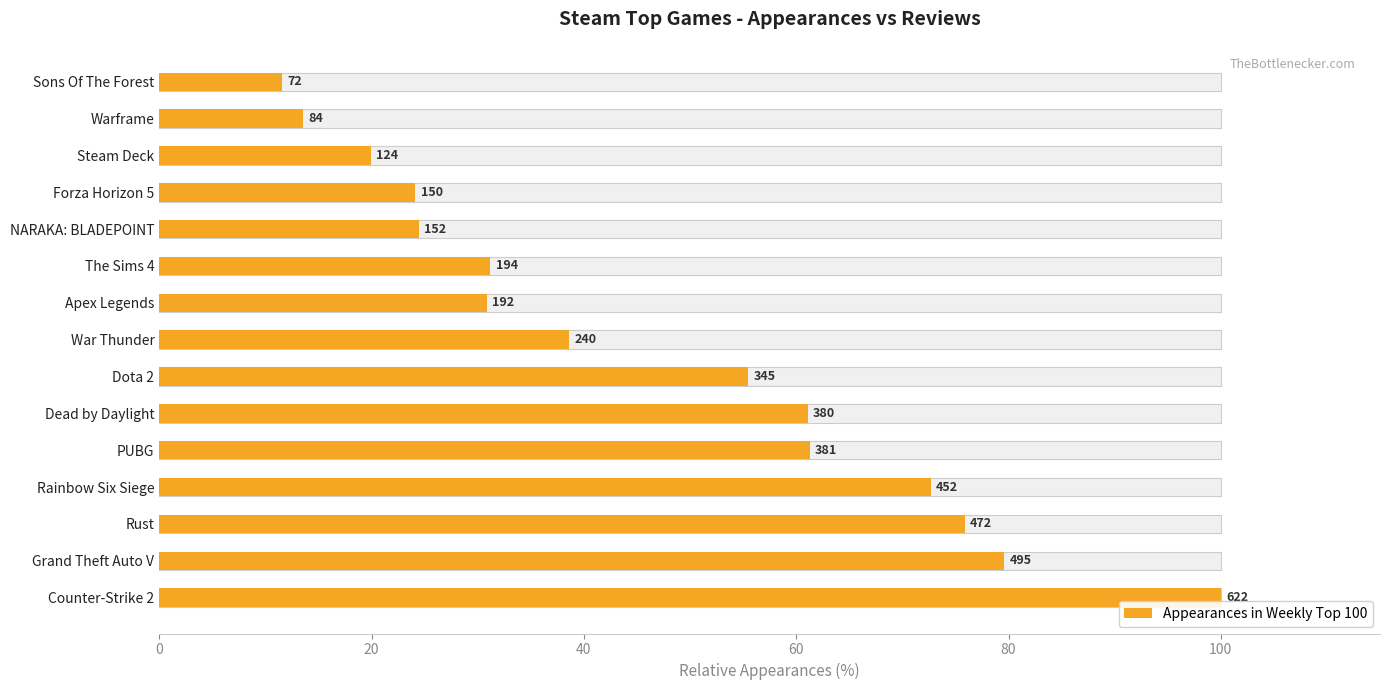

Read the value at Rust.

75.9